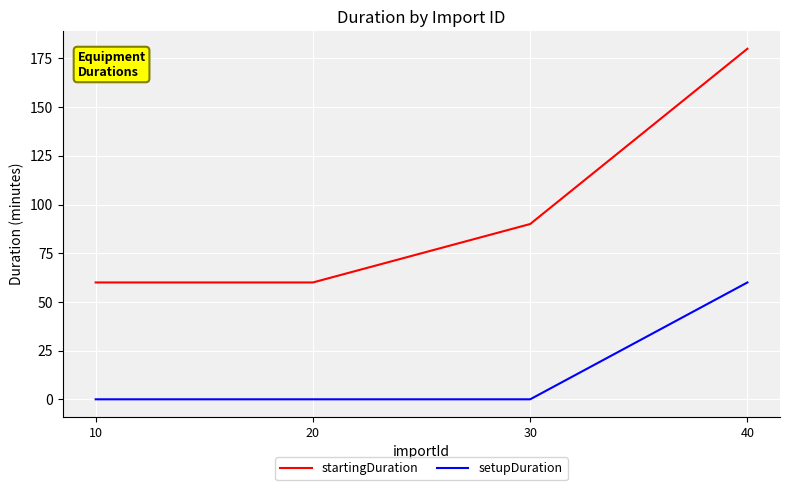

Reading left to right, list all the values displayed in this chart.

startingDuration: 60	60	90	180
setupDuration: 0	0	0	60